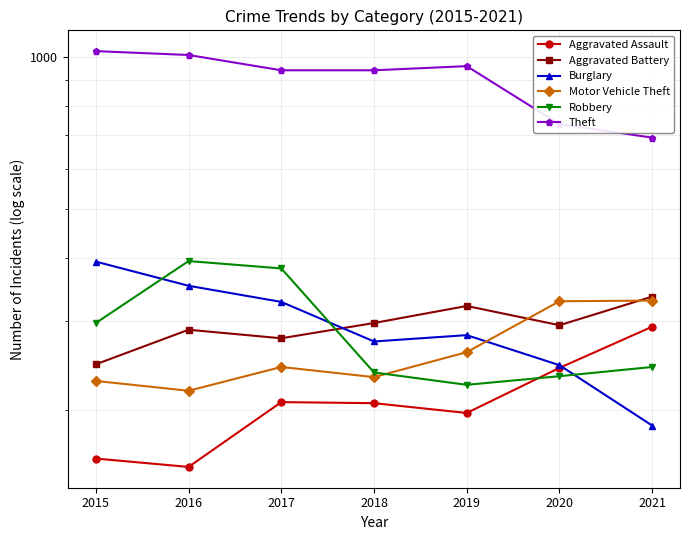

What is the sum of all Burglary values?

2057